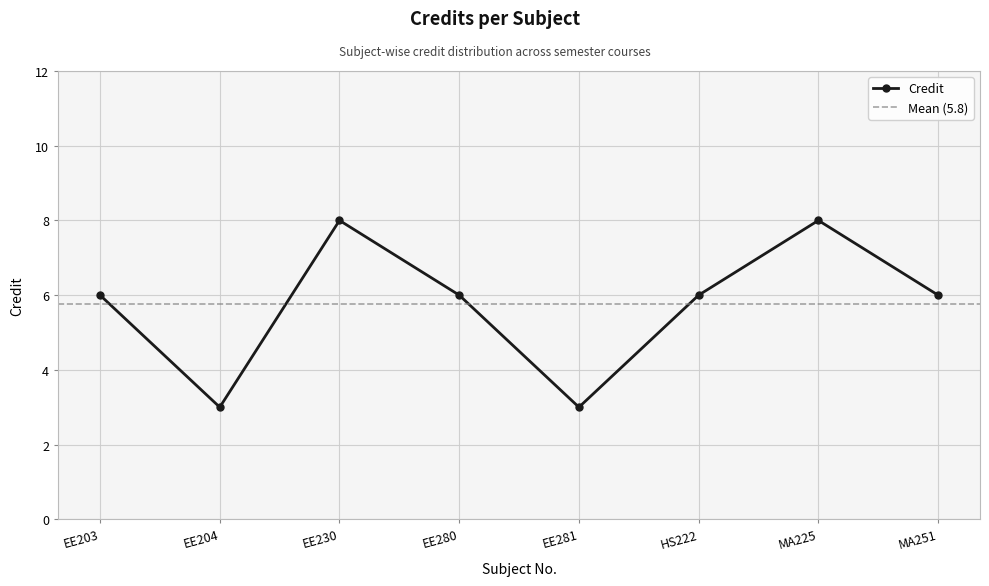

Reading left to right, extract all data points from this chart.

EE203=6	EE204=3	EE230=8	EE280=6	EE281=3	HS222=6	MA225=8	MA251=6